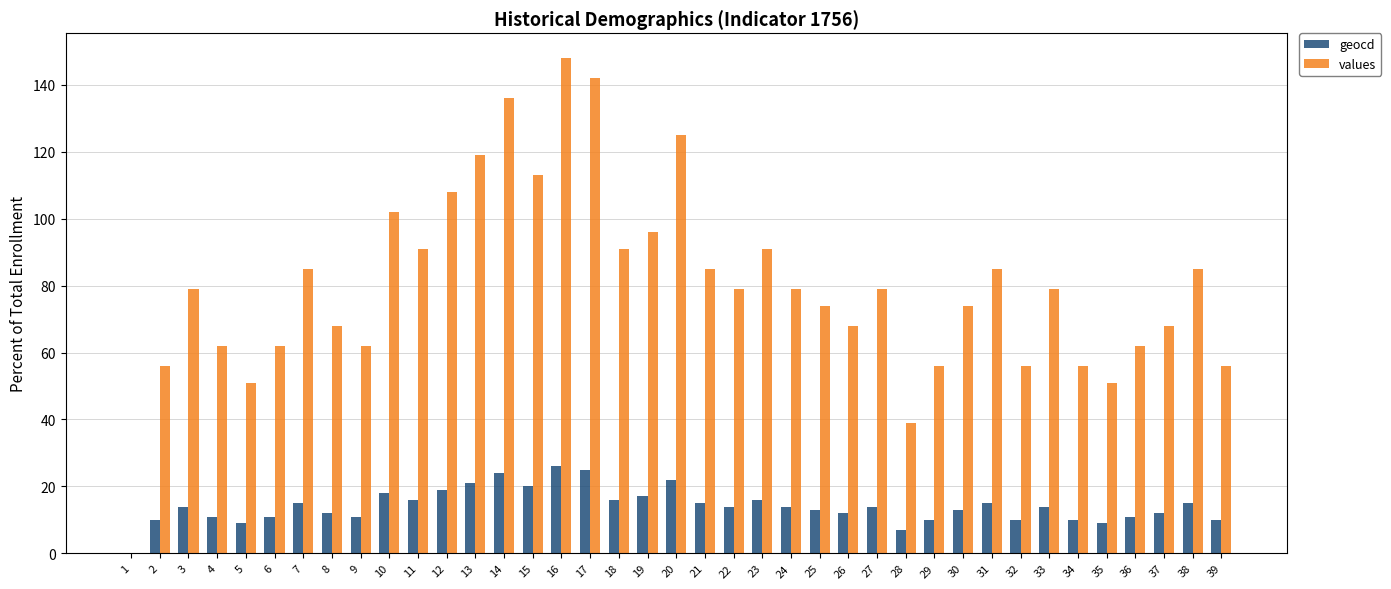

Which series has the widest spread of values?

values